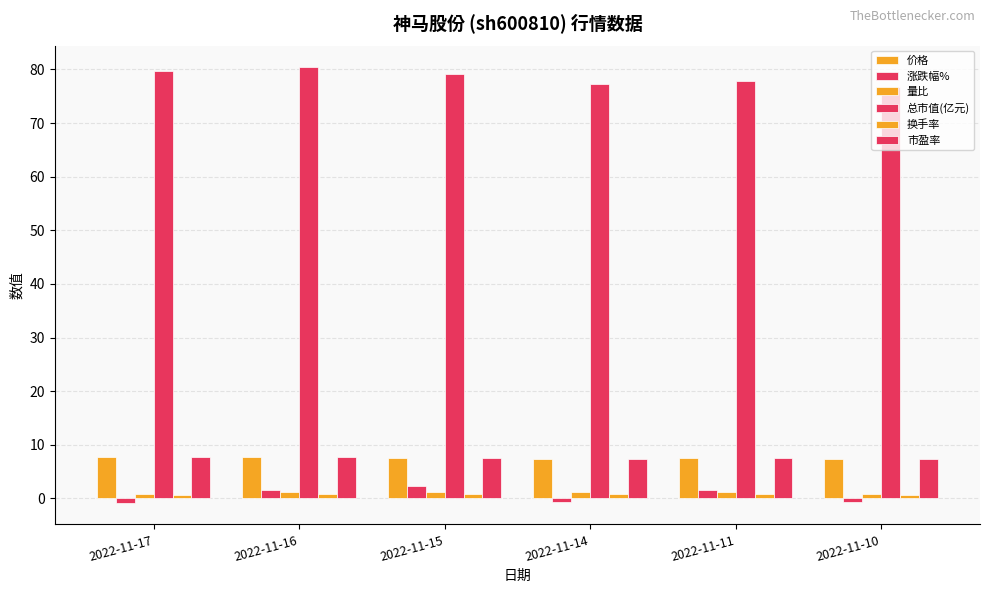

What is the difference between the 市盈率 values at 2022-11-11 and 2022-11-16?

0.2